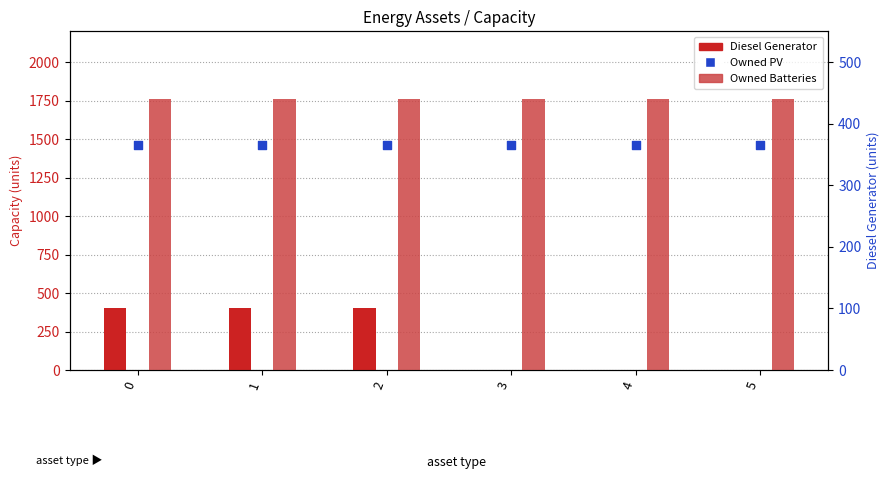

What is the total value across all series at 1?

3623